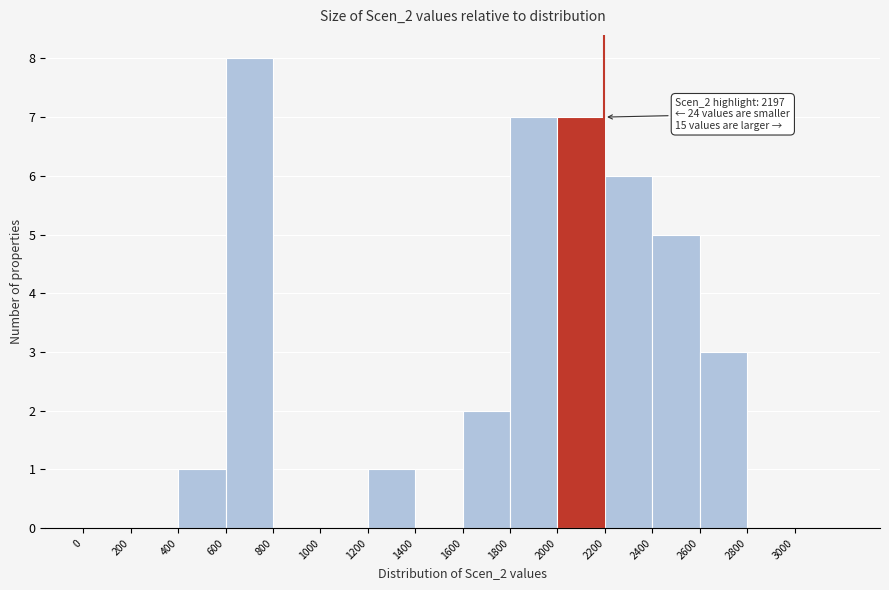

Over which range of the x-axis is the bar tallest?

600 to 800